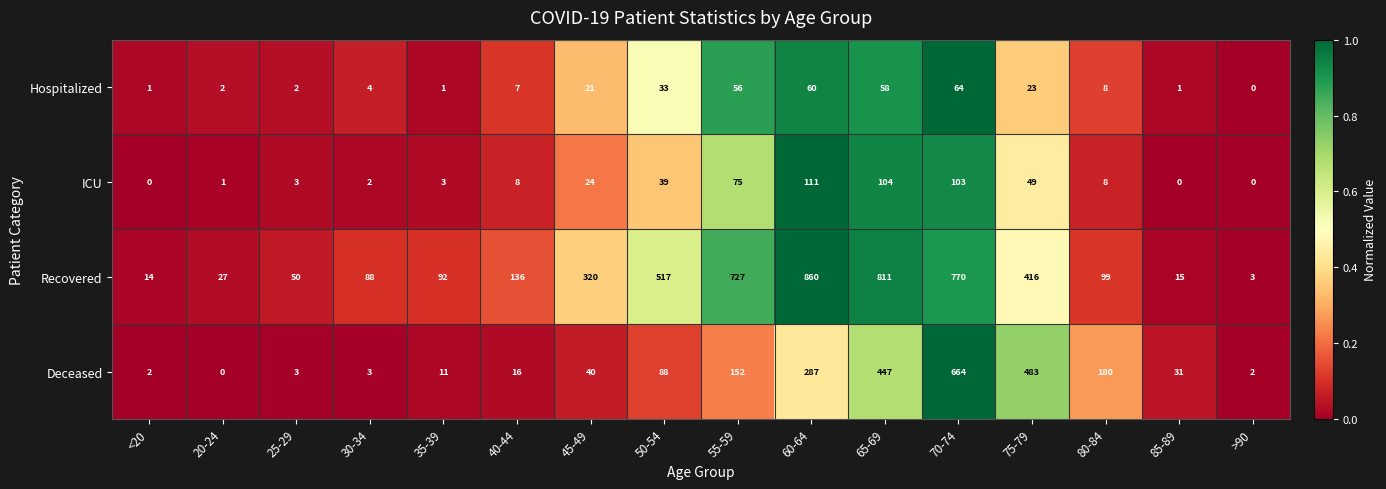

At 60-64, list the series in order from largest to smallest.

Recovered, Deceased, ICU, Hospitalized